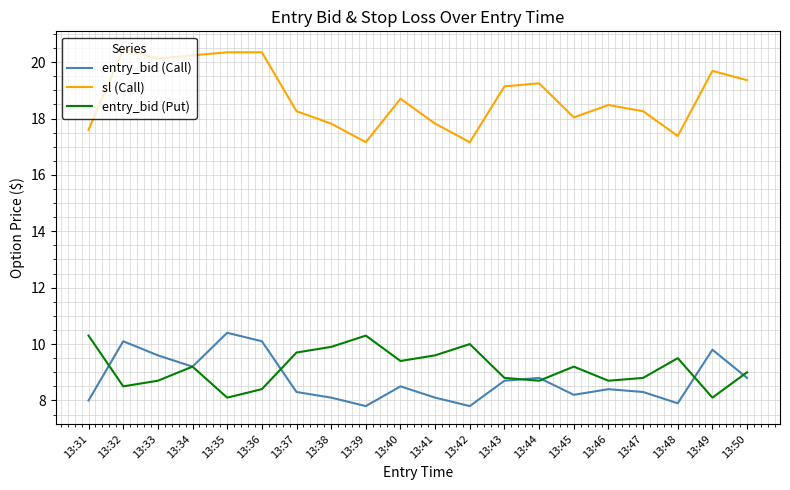

Count the number of data series in this chart.

3